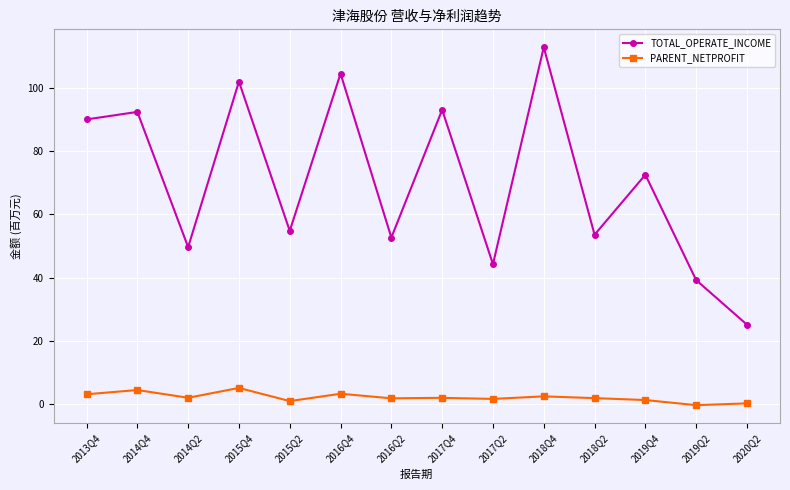

What is the lowest value of the PARENT_NETPROFIT series?

-0.3